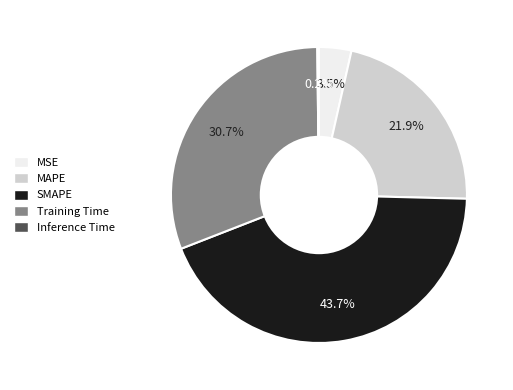

What percentage is NOT represented by Training Time?

69.3%